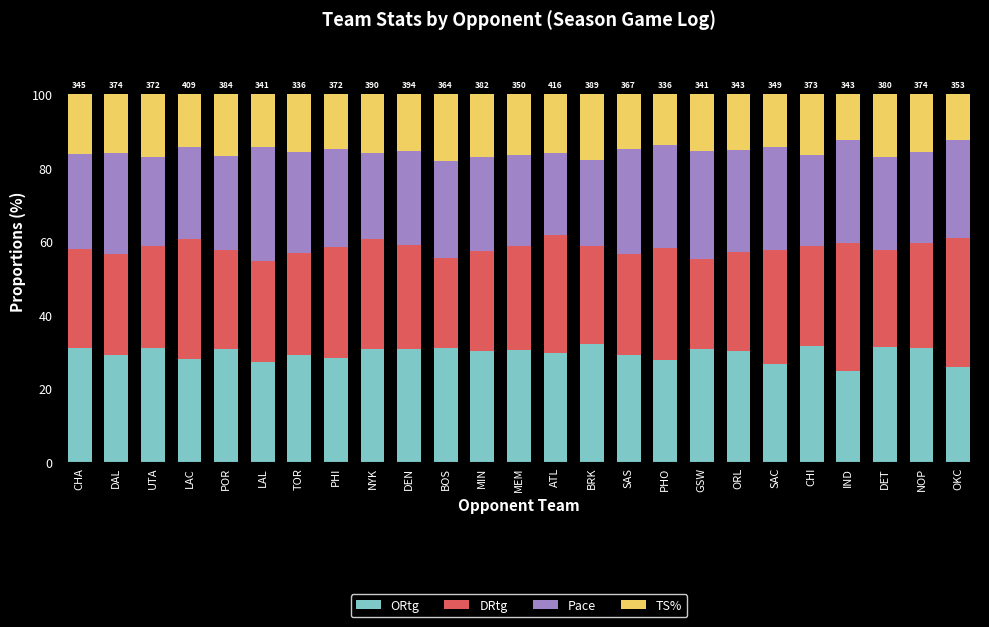

What value does the ORtg series have at IND?

24.8